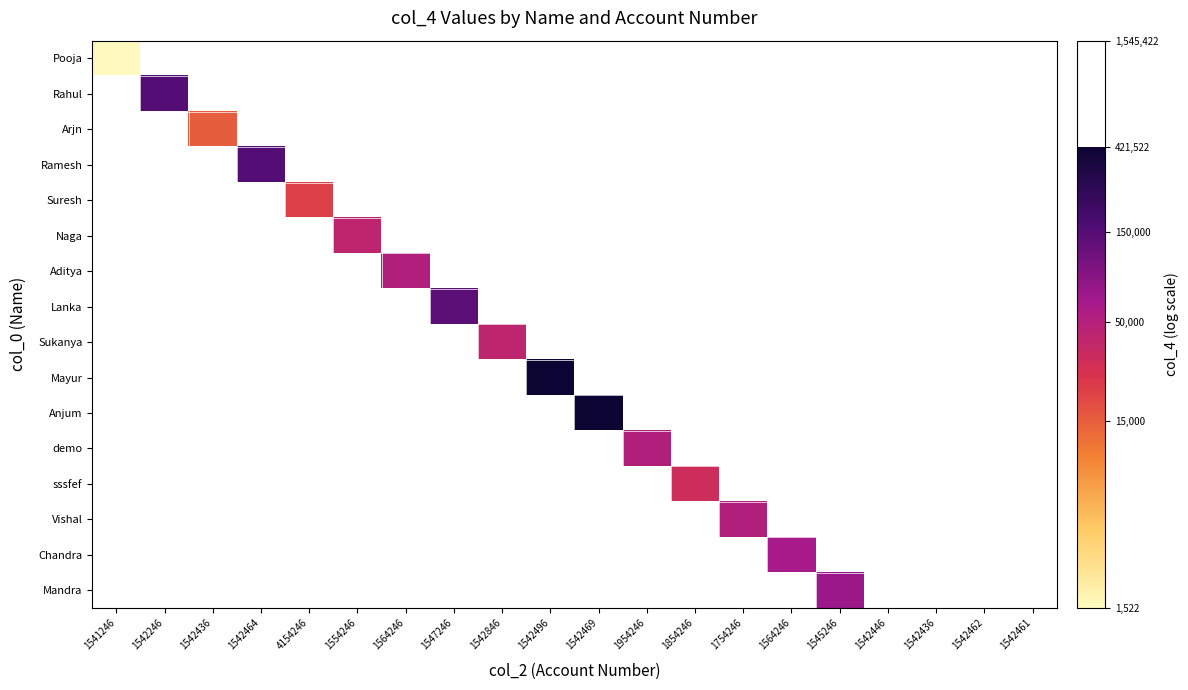

What is the maximum value shown in the chart?

13.0